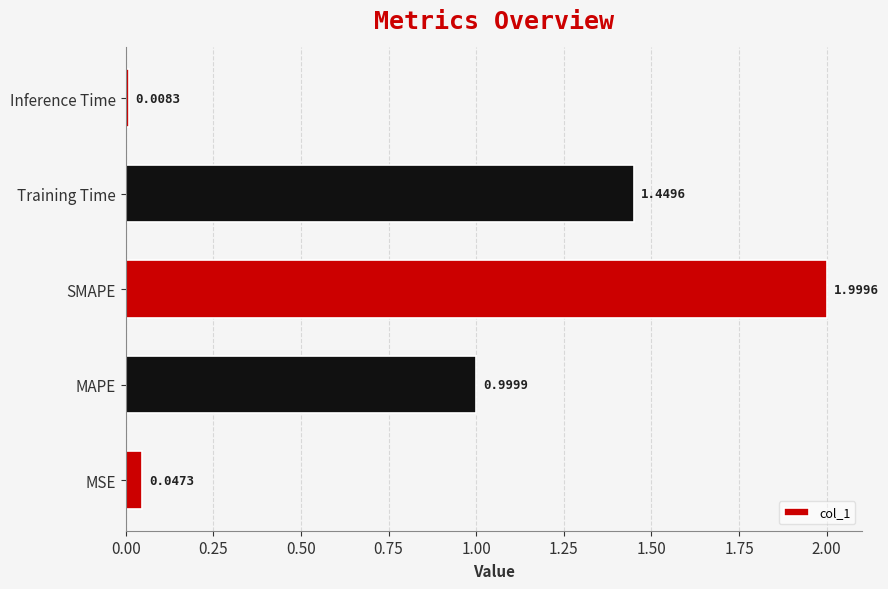

What is the difference between the maximum and minimum values?

2.0